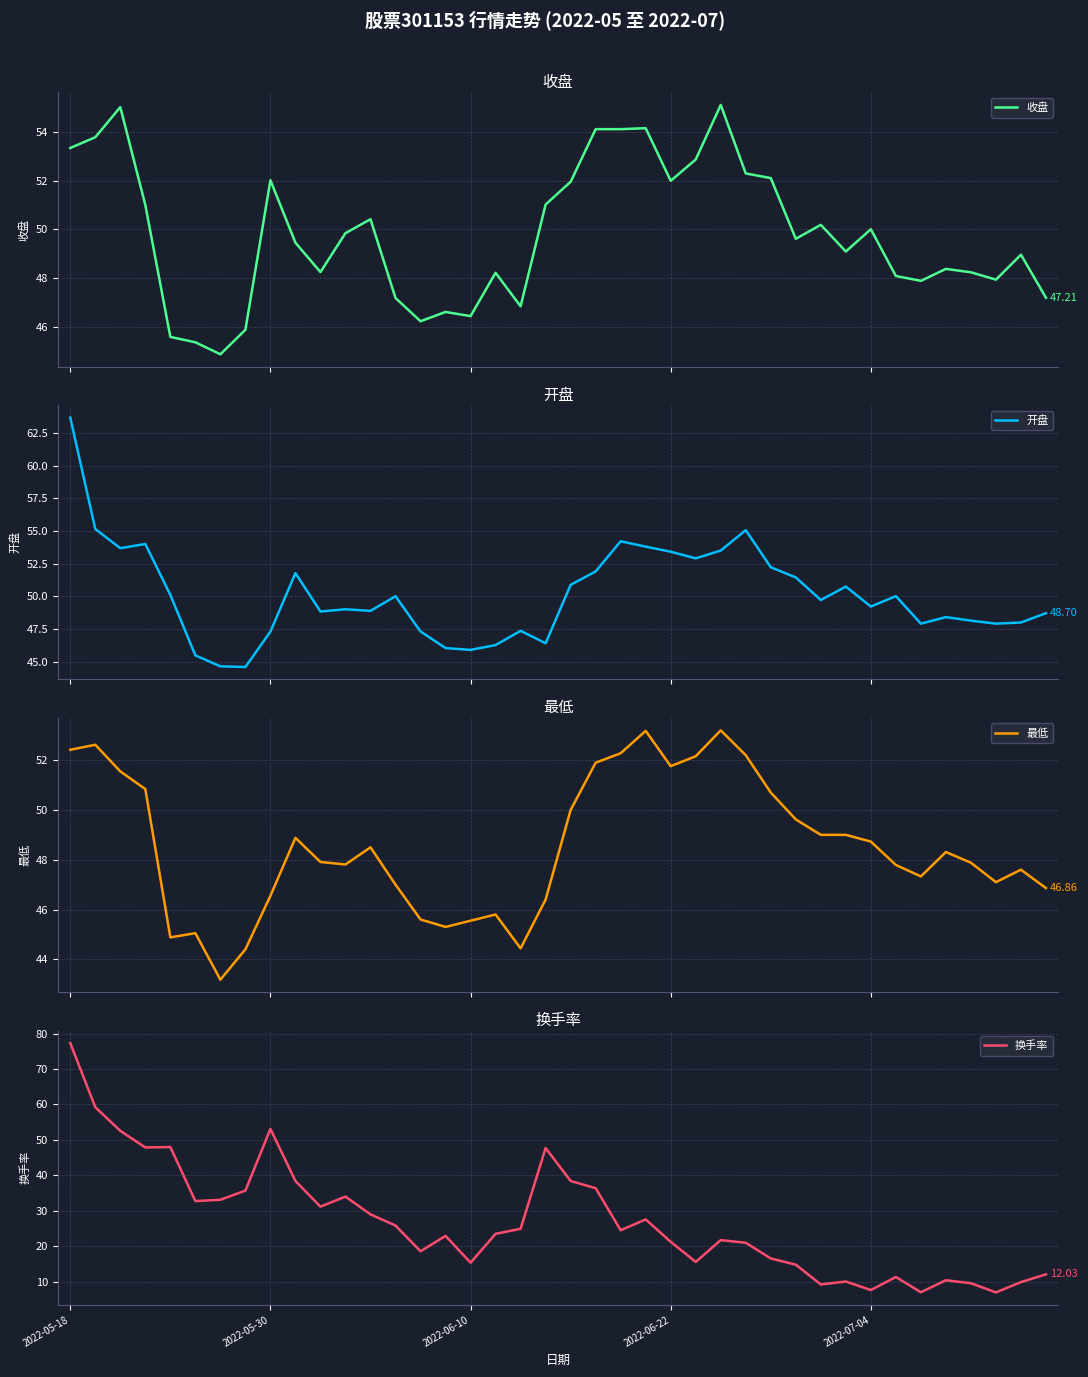

What is the sum of the 最低 values at 2022-05-18 and 34?

99.8